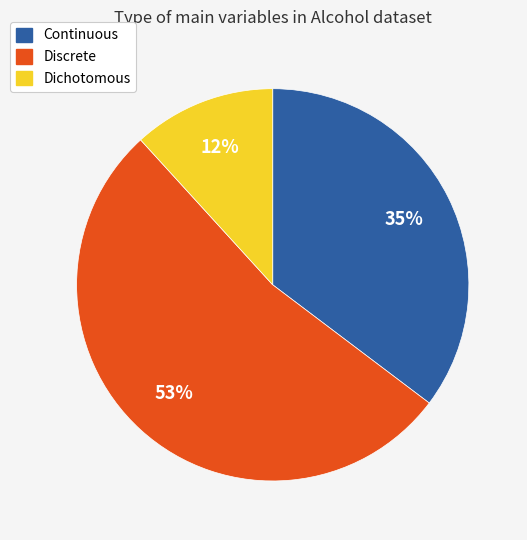

Which has a higher value, Continuous or Discrete?

Discrete